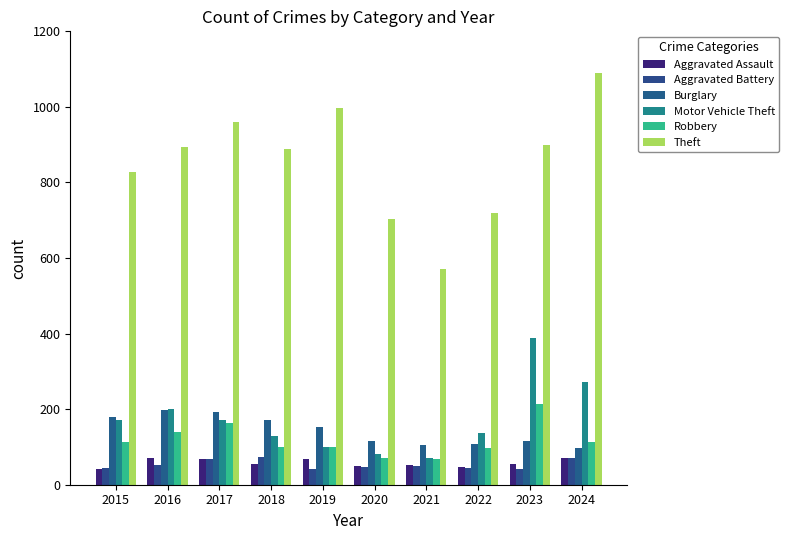

What is the sum of all Aggravated Battery values?

532